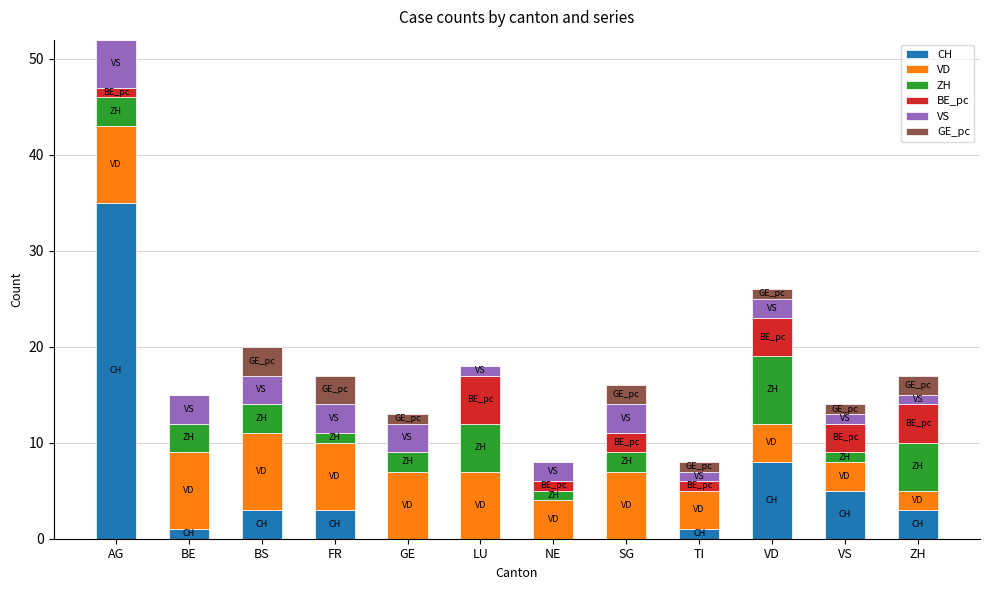

What are all the series names shown in the legend?

CH, VD, ZH, BE_pc, VS, GE_pc